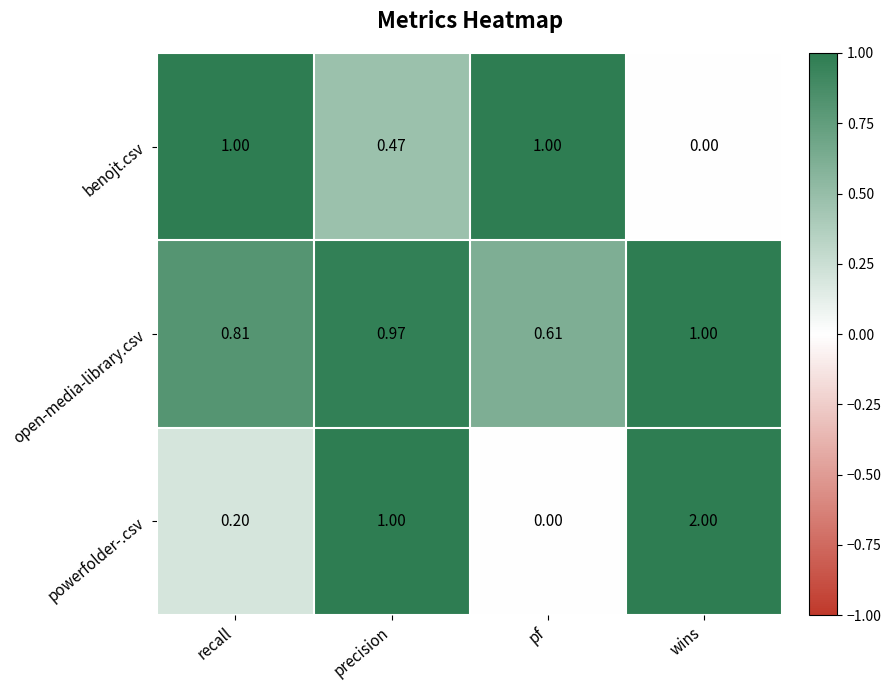

What is the total value across all series at wins?

3.0